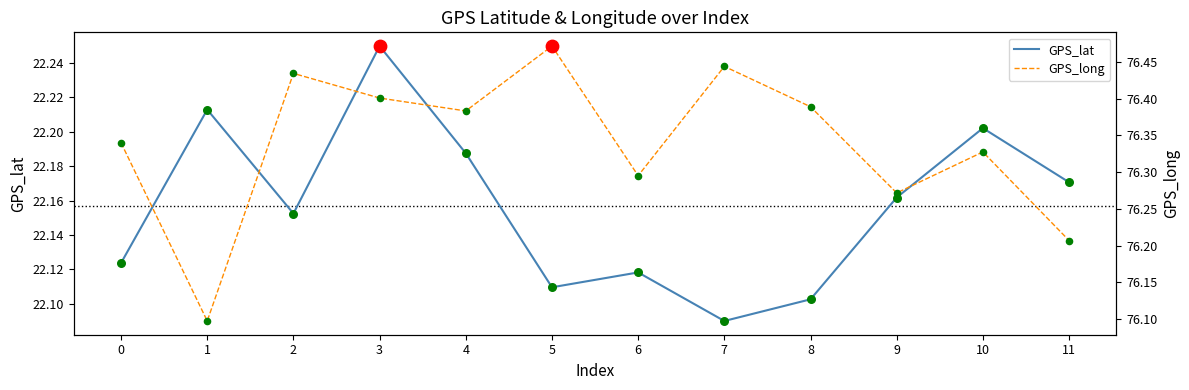

What are all the series names shown in the legend?

GPS_lat, GPS_long